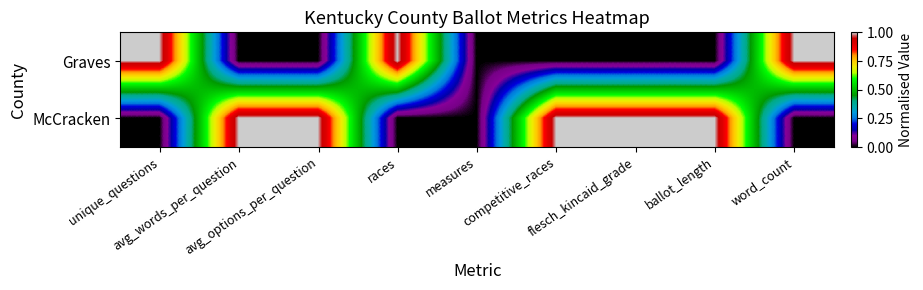

How many categories are shown in the chart?

9